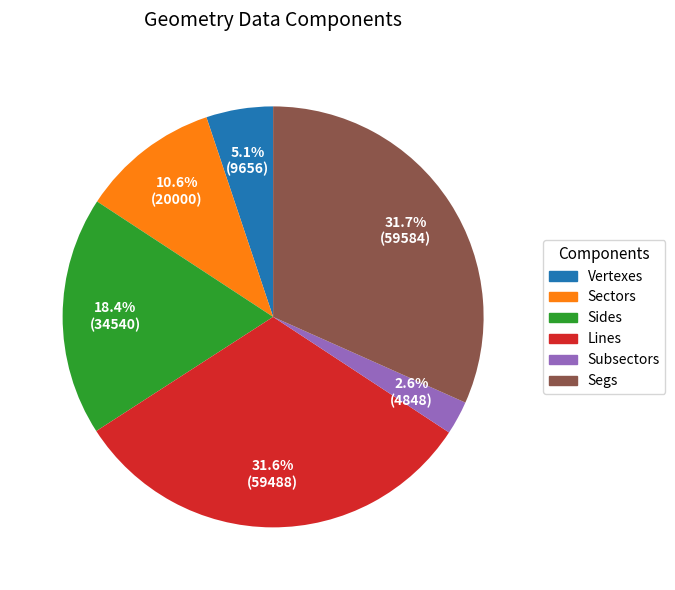

Is there any slice that represents more than half of the pie?

No